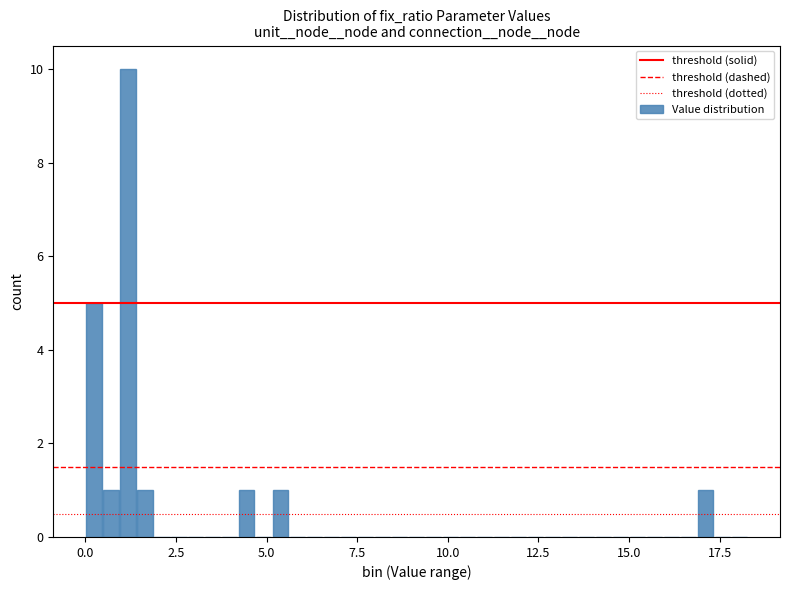

Read against the x-axis, roughly where is the centre of the tallest bar?

1.0